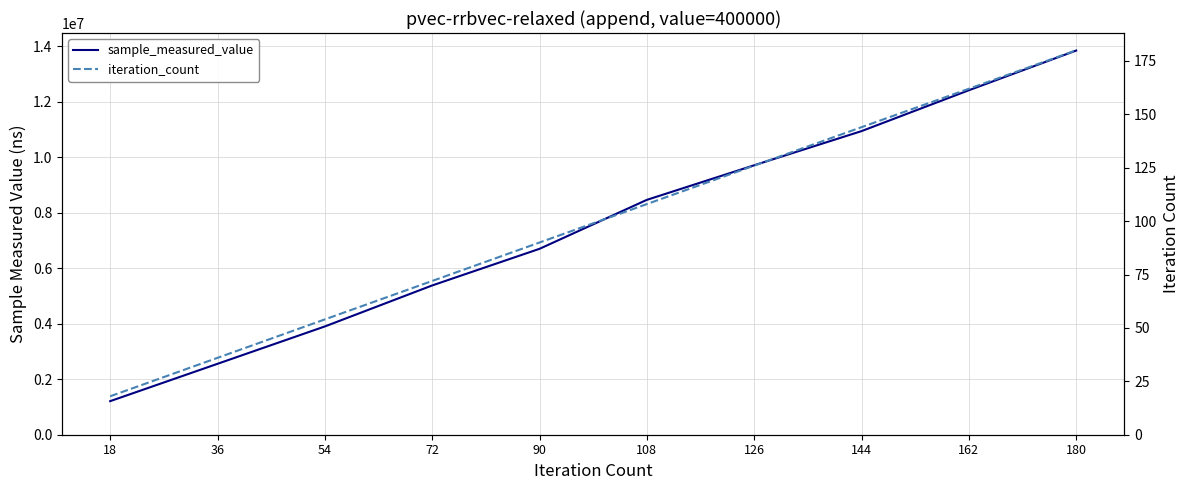

At how many categories does at least one series exceed 3606099?

8